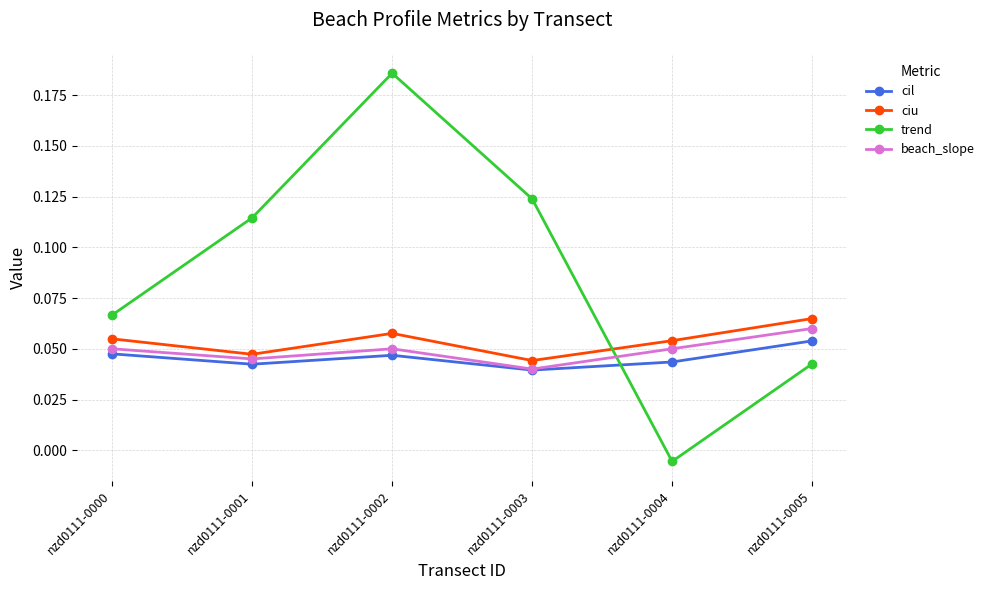

Between which two adjacent categories do trend and ciu first intersect?

nzd0111-0003 and nzd0111-0004